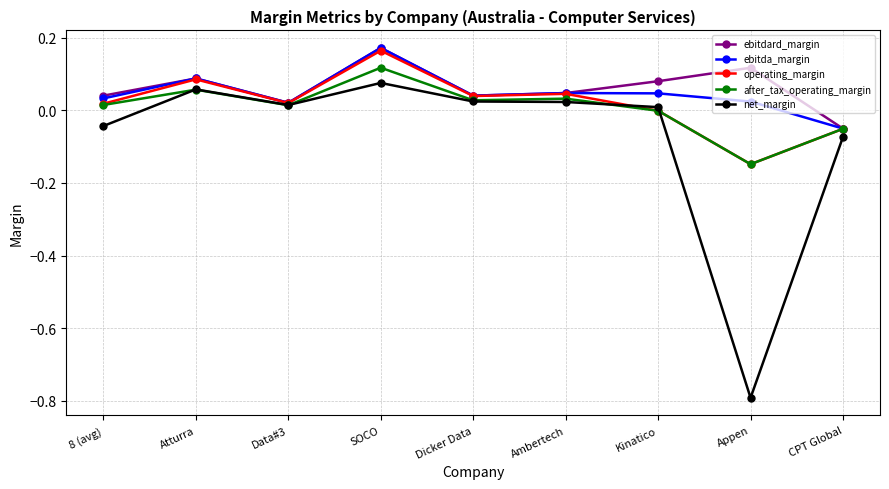

How many lines are shown in the chart?

5